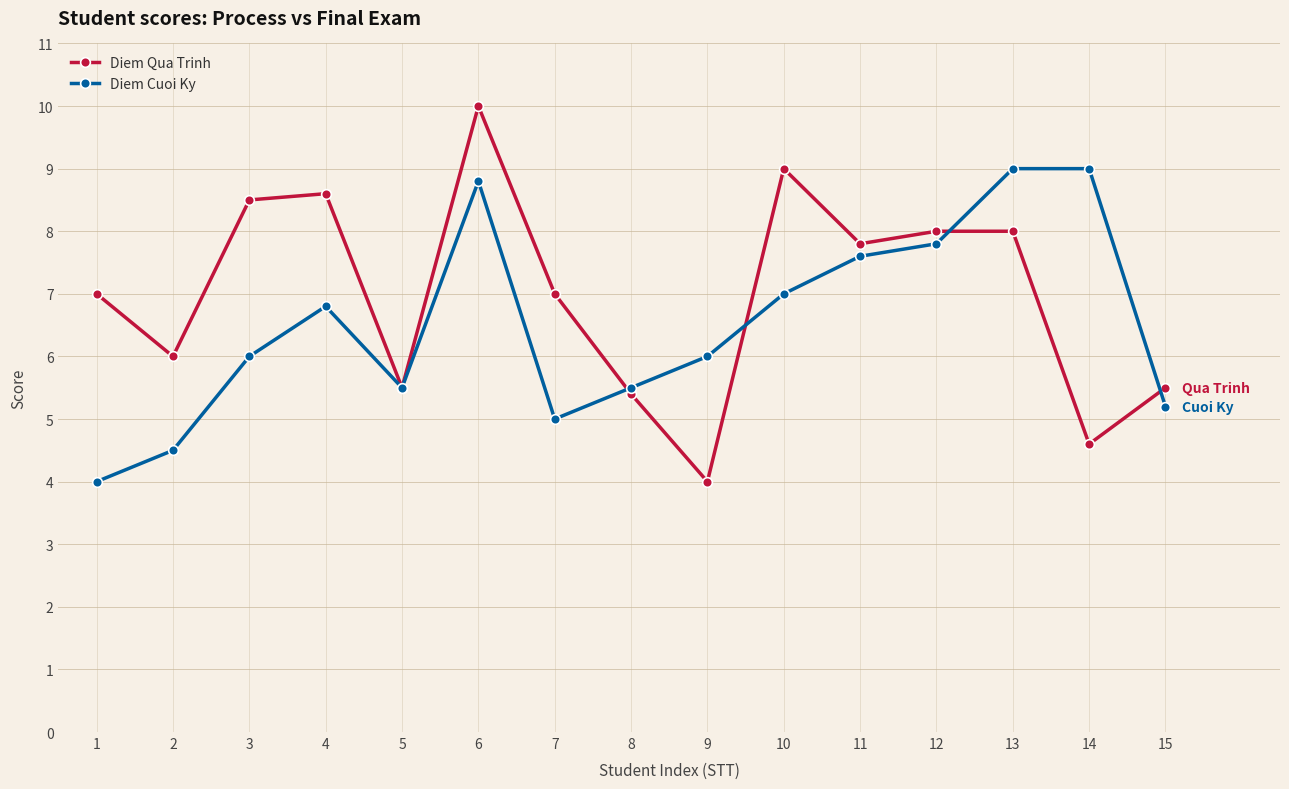

What is the value of the Diem Cuoi Ky point at the 5th from the left?

5.5